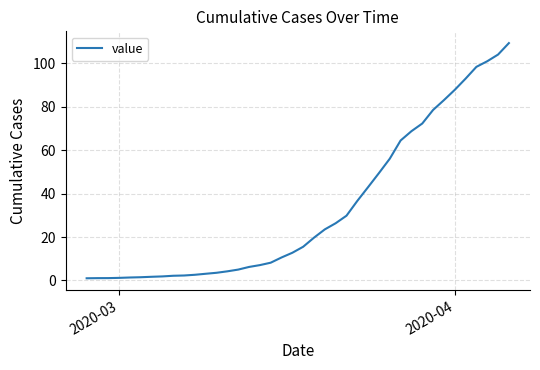

What is the greatest value displayed?

109.3